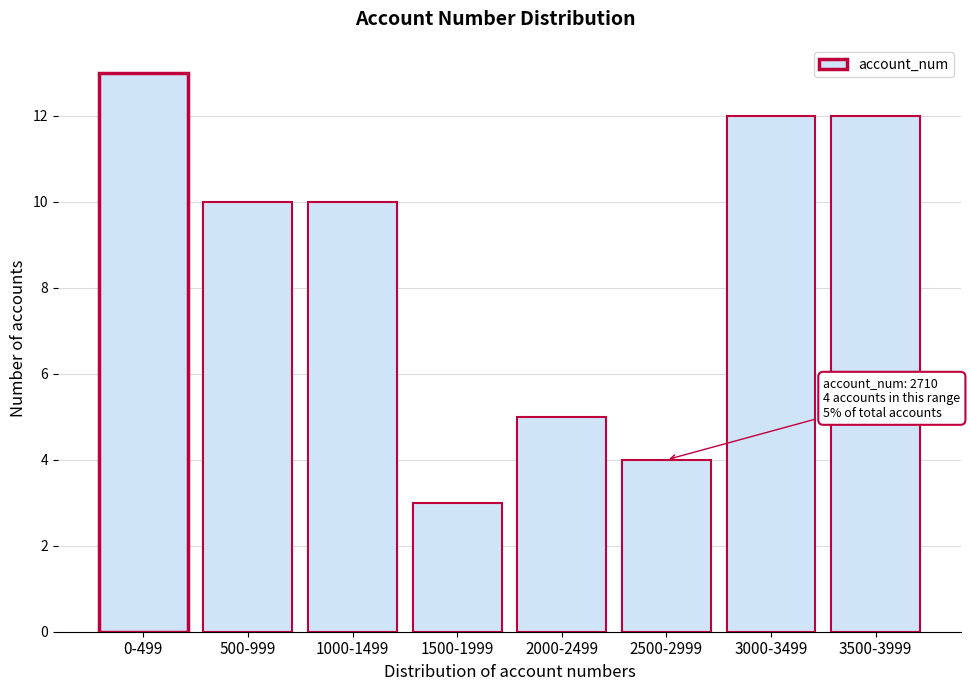

Reading left to right, what are all the values shown in this chart?

13	10	10	3	5	4	12	12